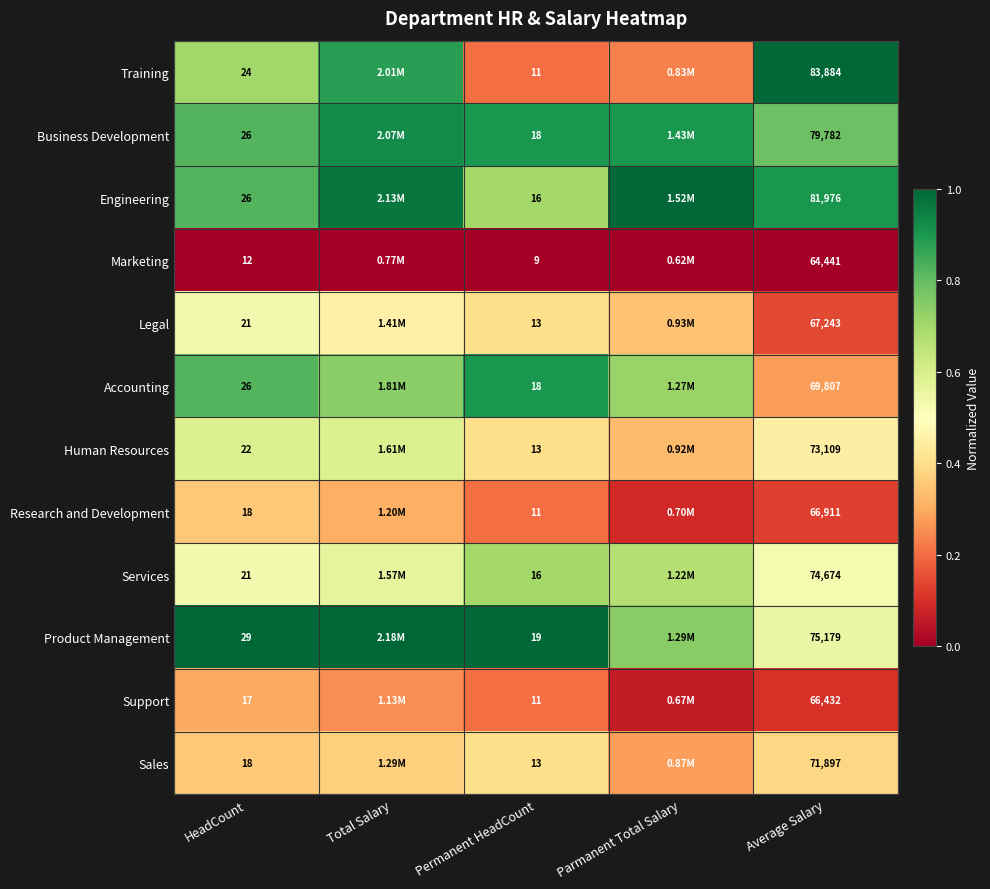

What is the spread (max minus min) of values at Parmanent Total Salary?

1.0